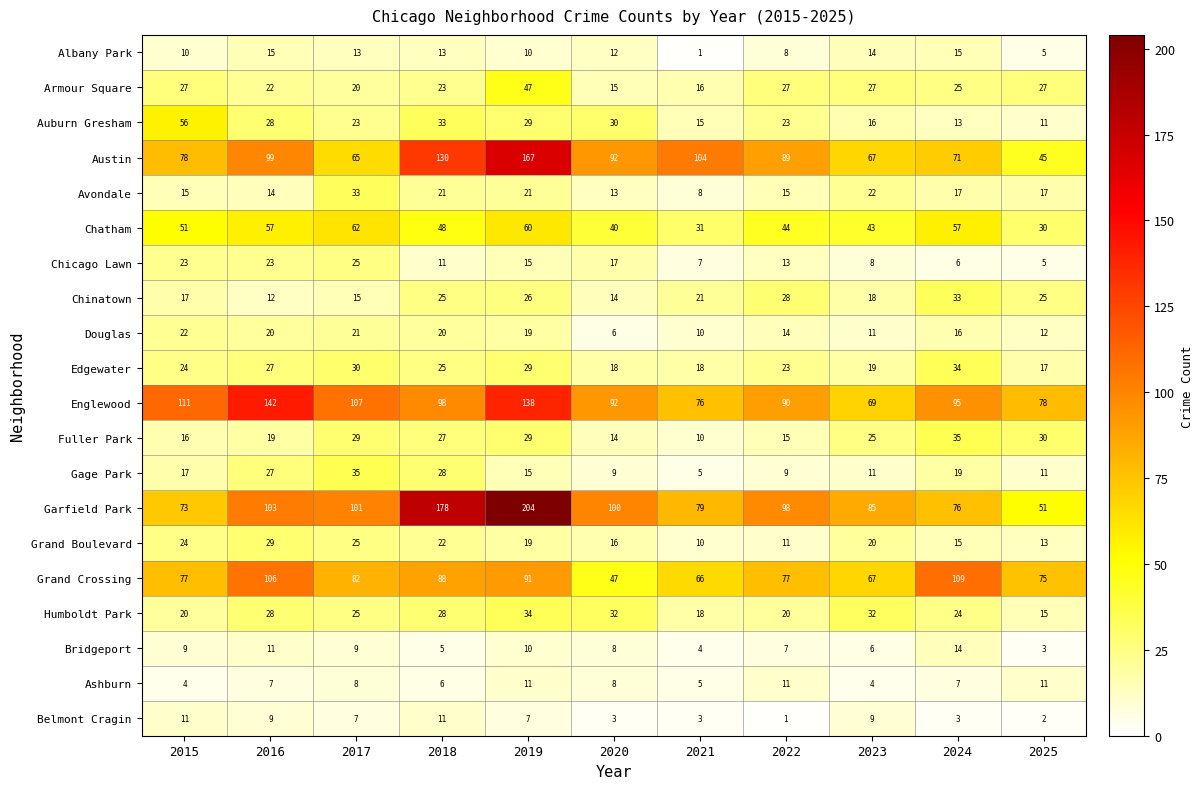

List the labels in order of Garfield Park value, largest first.

2019, 2018, 2016, 2017, 2020, 2022, 2023, 2021, 2024, 2015, 2025